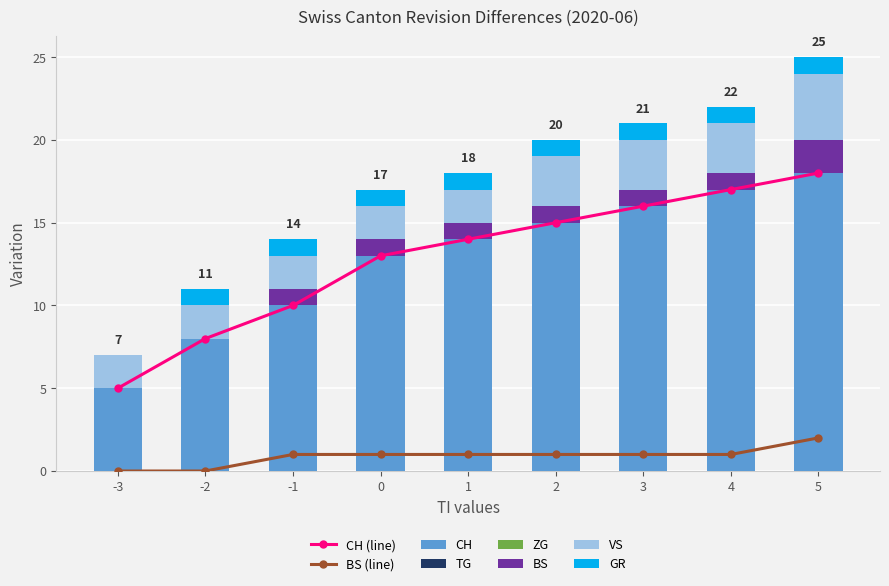

How many values in GR are above zero?

8